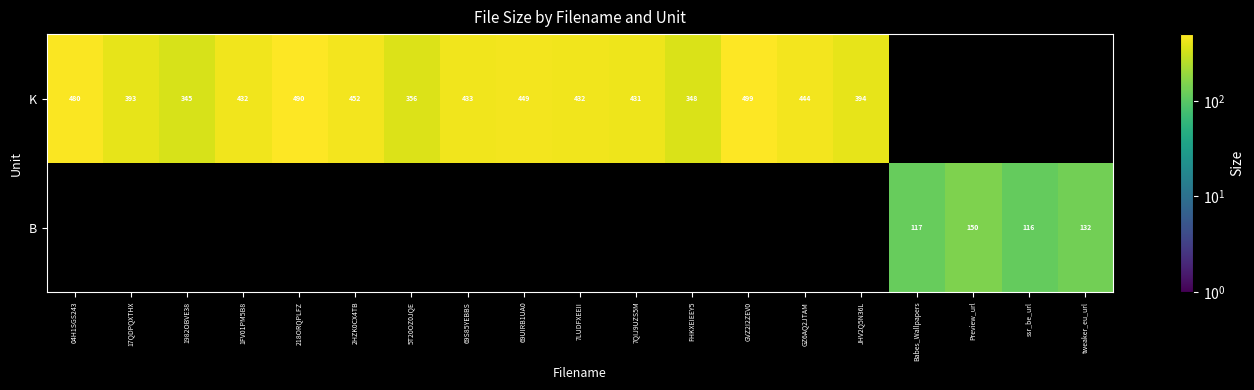

Is it true that K equals 433.0 at 69S85YEBBS?

True